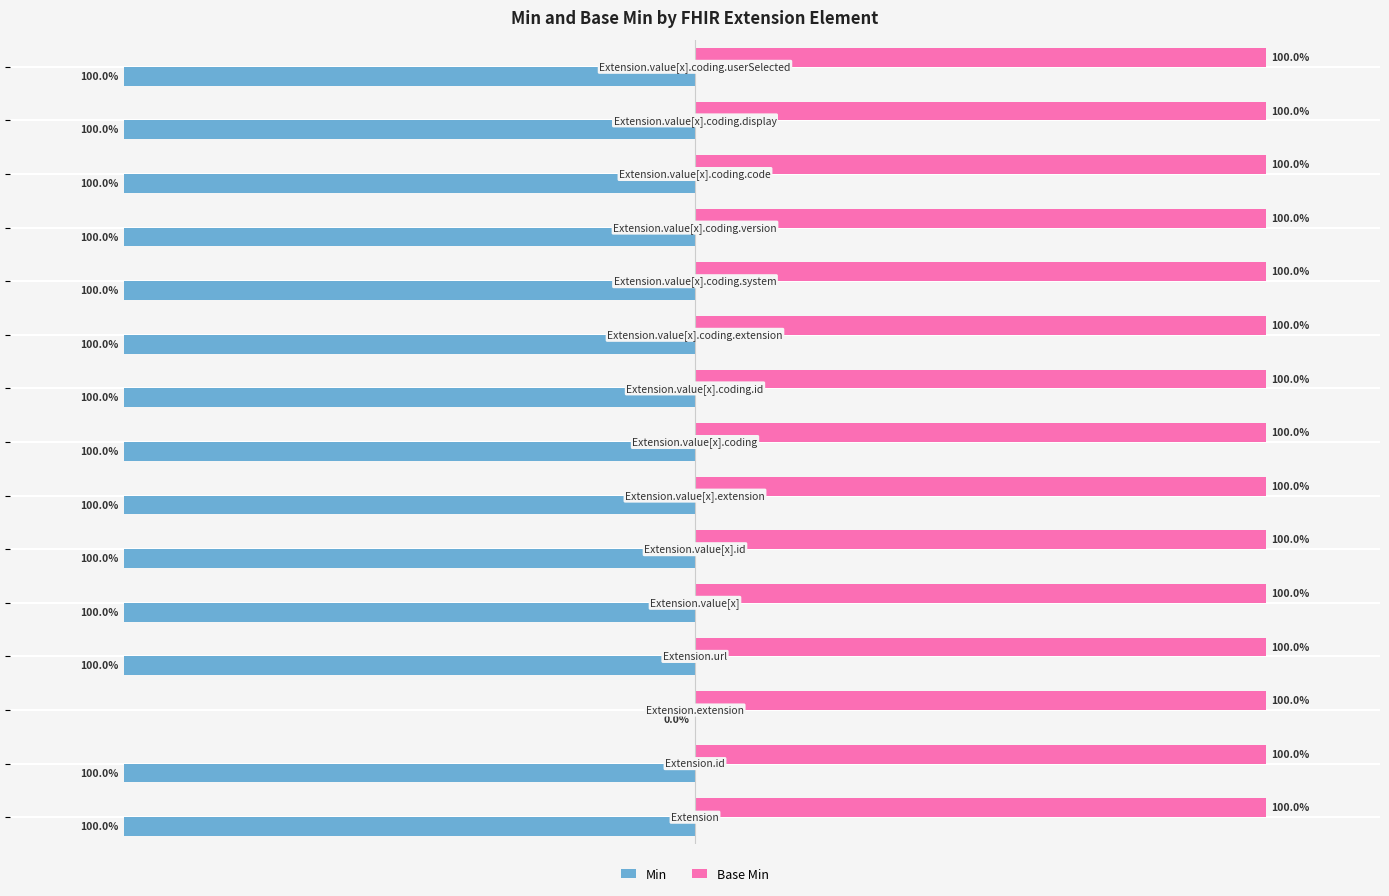

Which series has the largest total across all categories?

Base Min